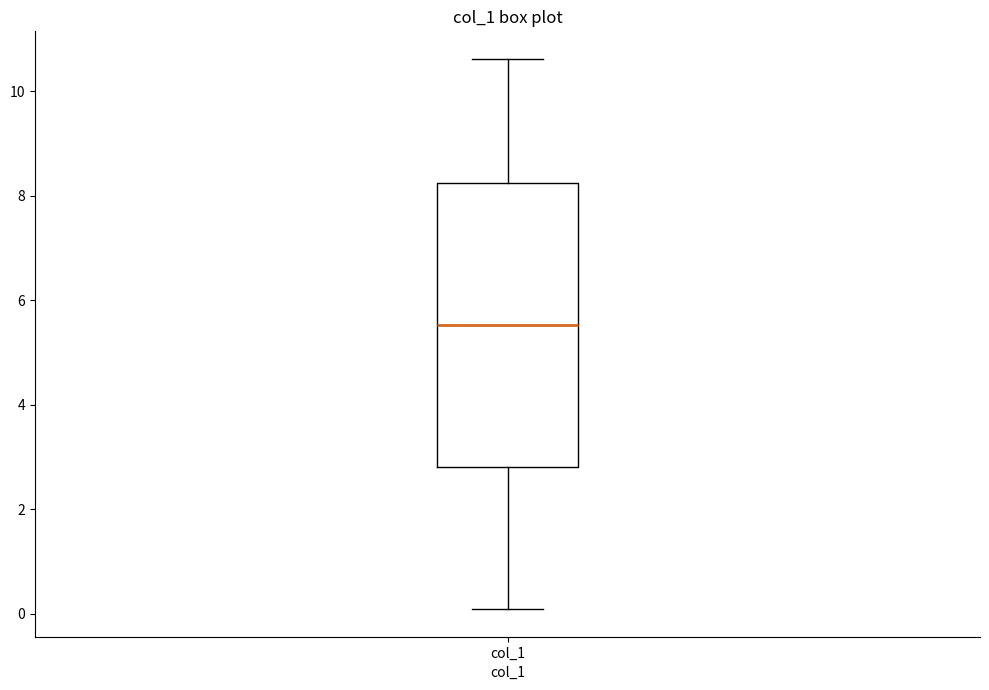

Where is the lower edge of the box for col_1 on the y-axis? The values are not printed on the chart, so give them approximately, as read against the axis.

2.8